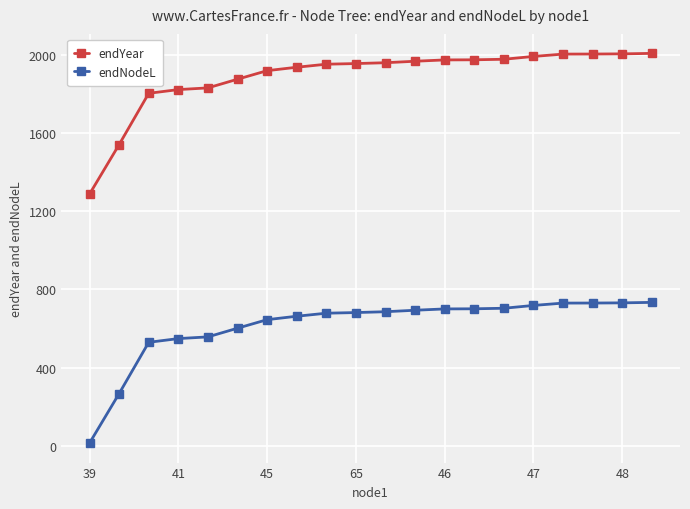

List the series in order of their peak value, highest first.

endYear, endNodeL